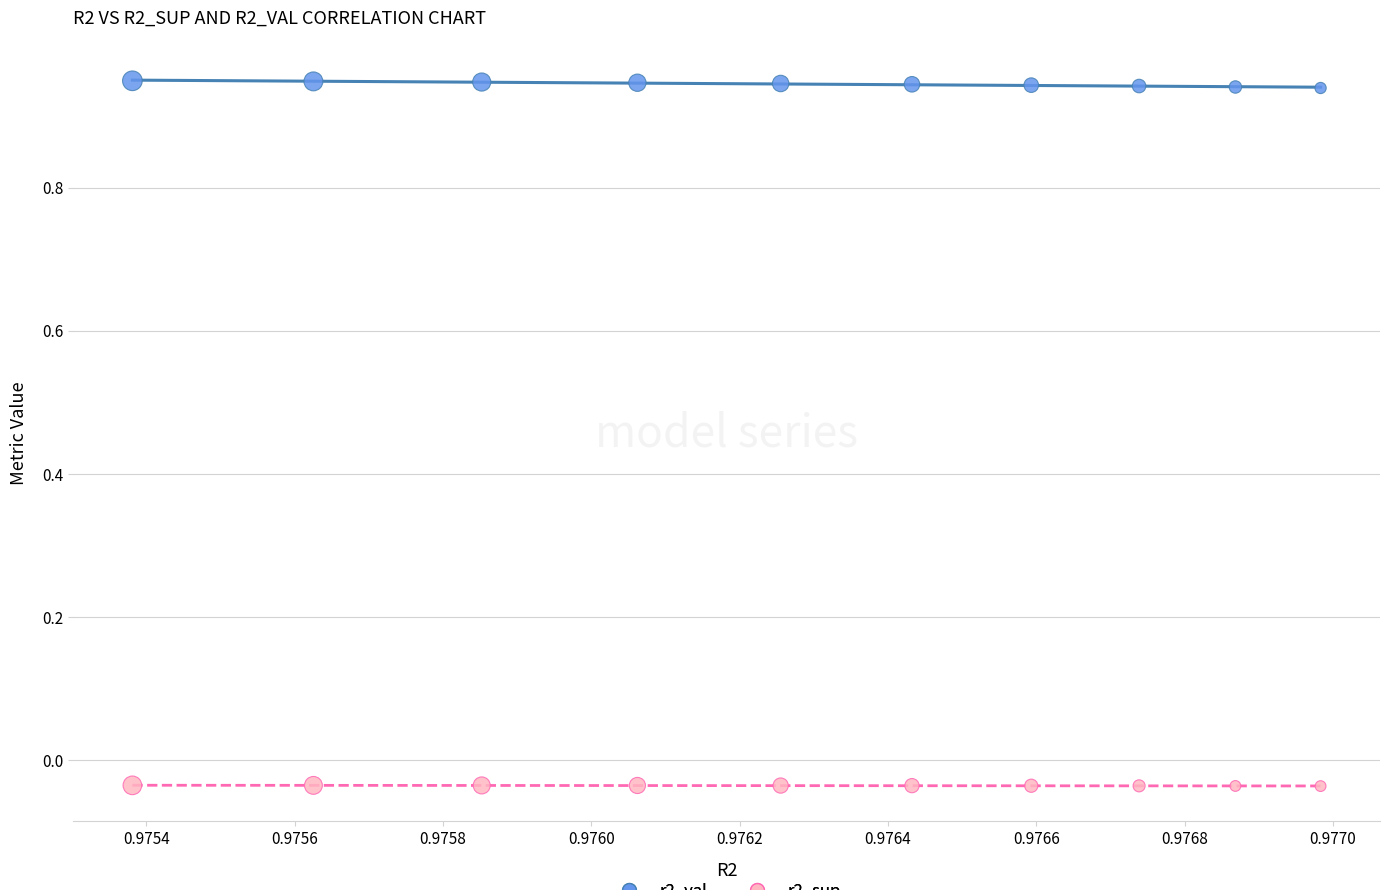

Across all data points, what is the range of Y values (max minus min)?

1.0